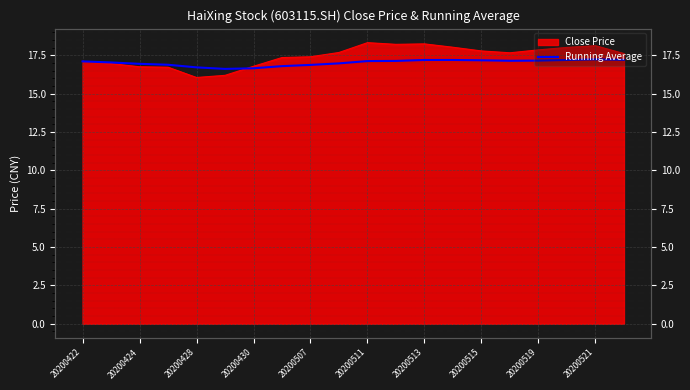

What is the difference between the values at 15 and 20200521?

0.2